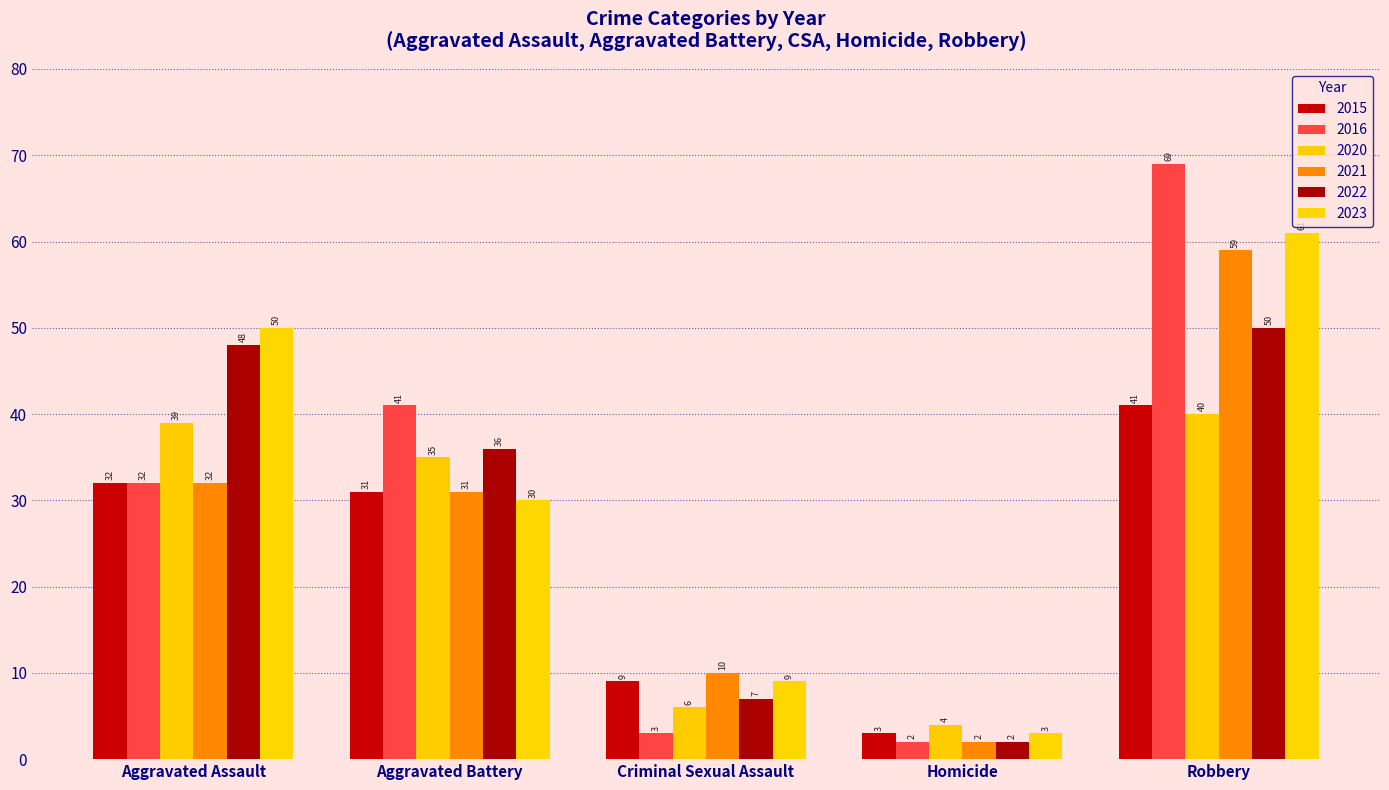

What is the spread (max minus min) of values at Aggravated Battery?

11